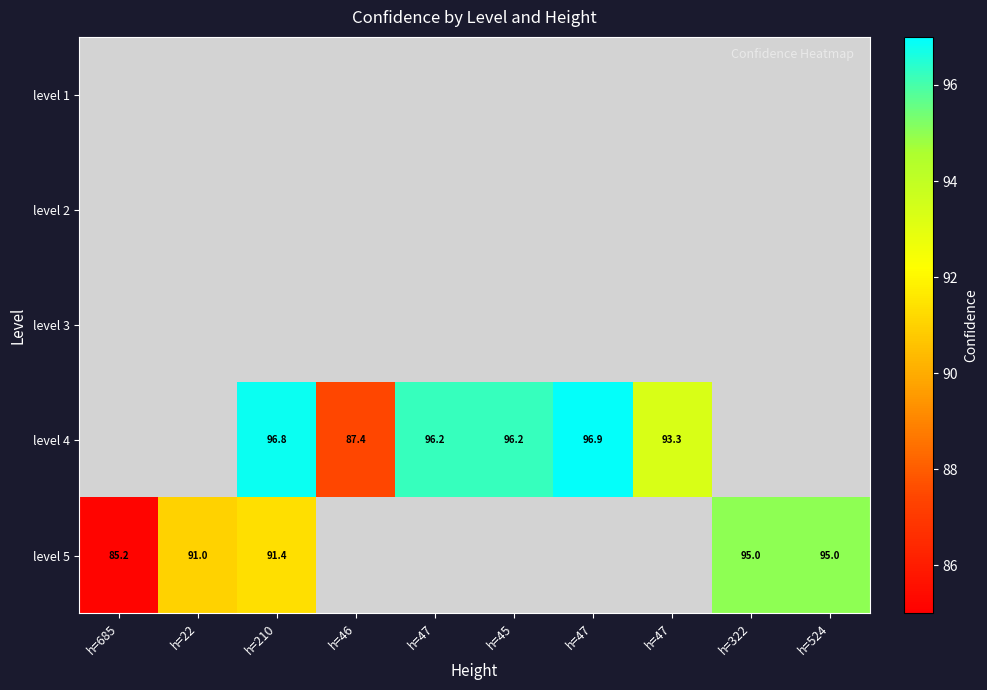

Count the number of categories in the chart.

10